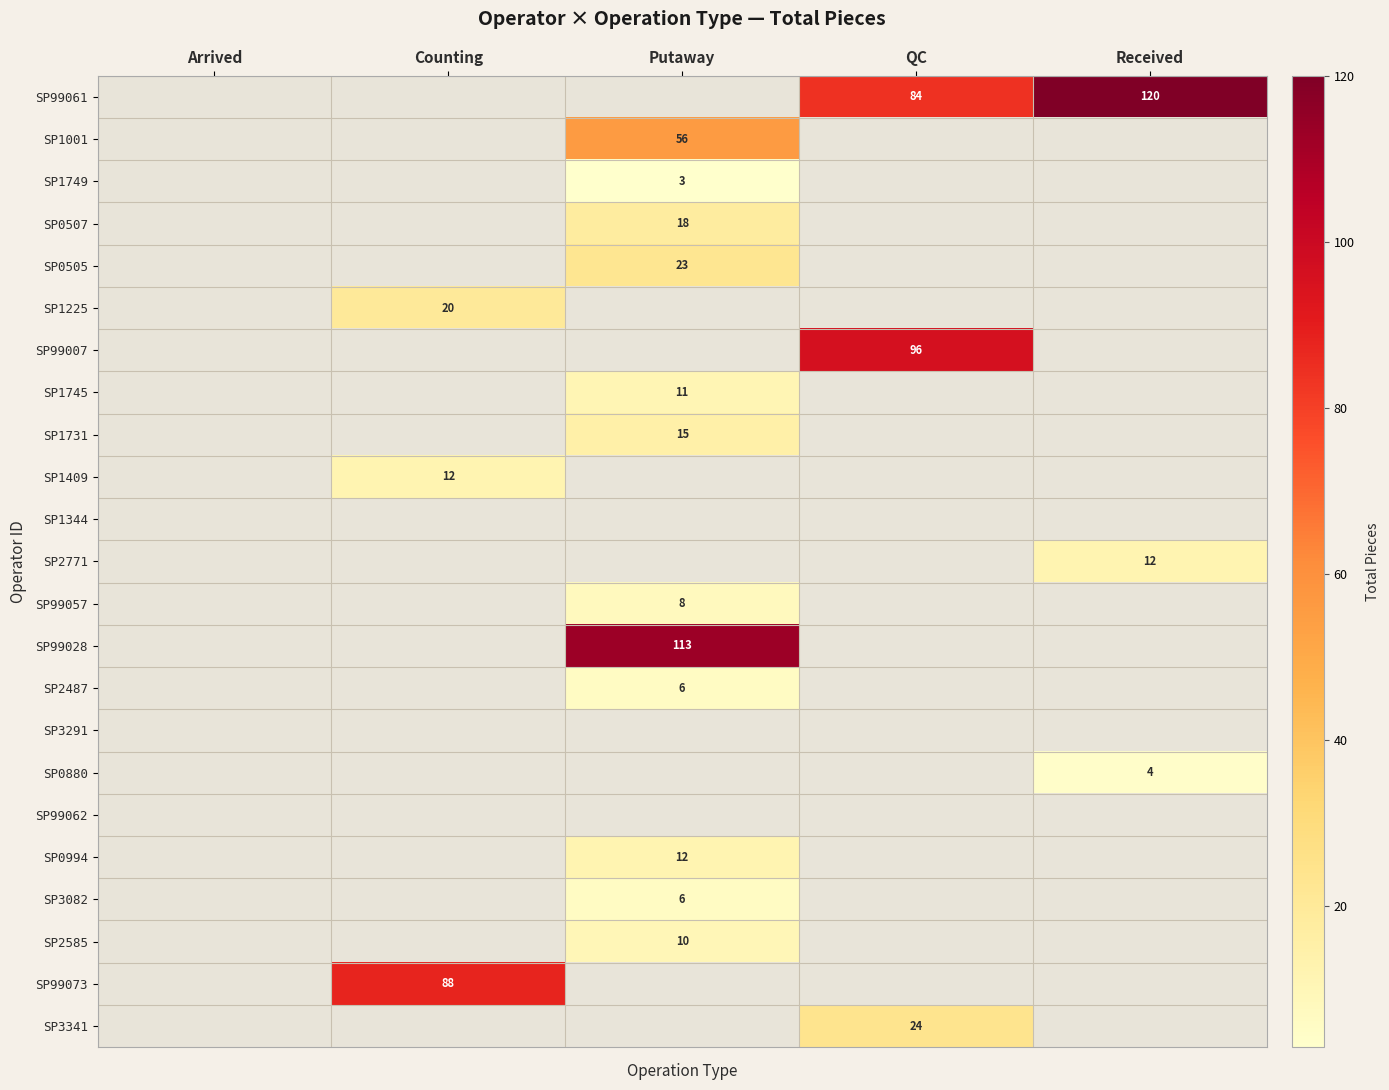

True or false: SP2771 has a value of 20 at Received.

False